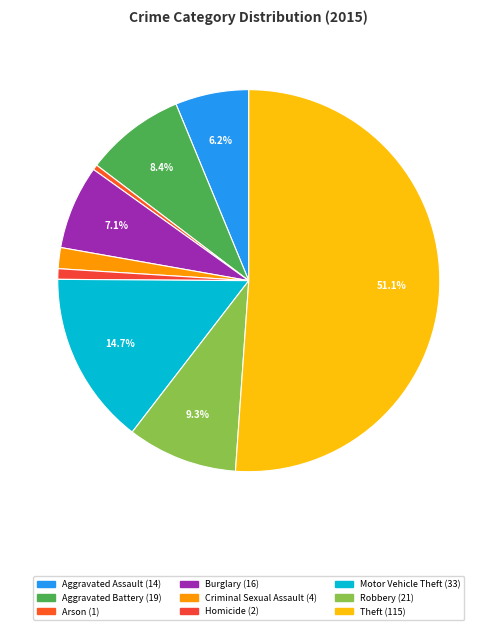

What is the largest slice in the pie chart?

Theft